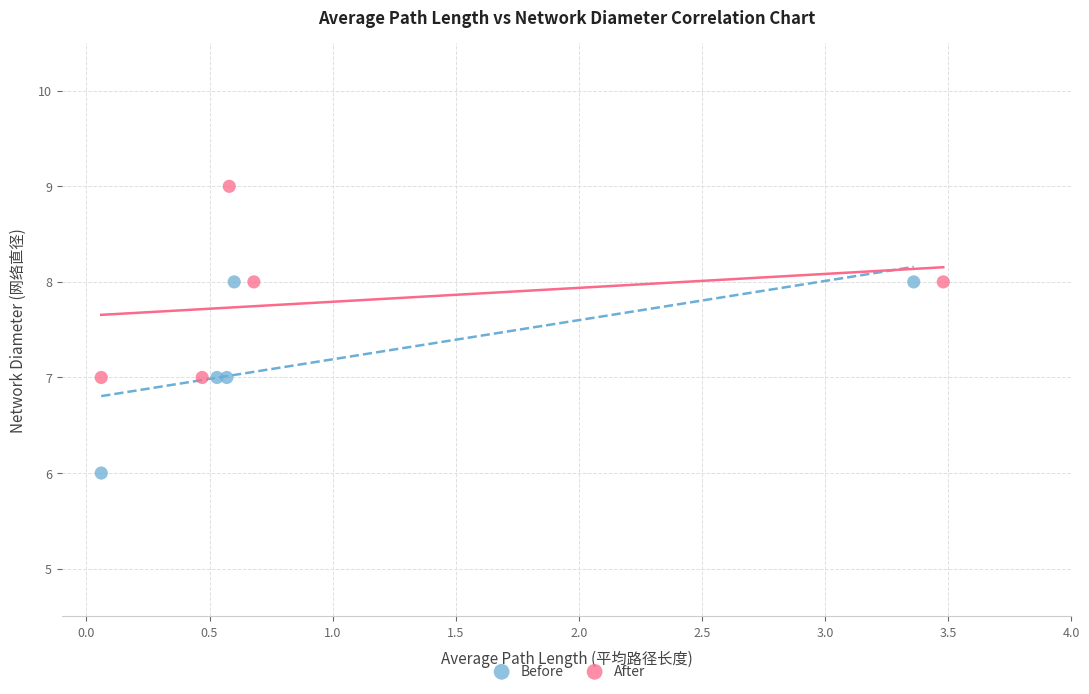

Which series reaches the maximum Y coordinate?

After